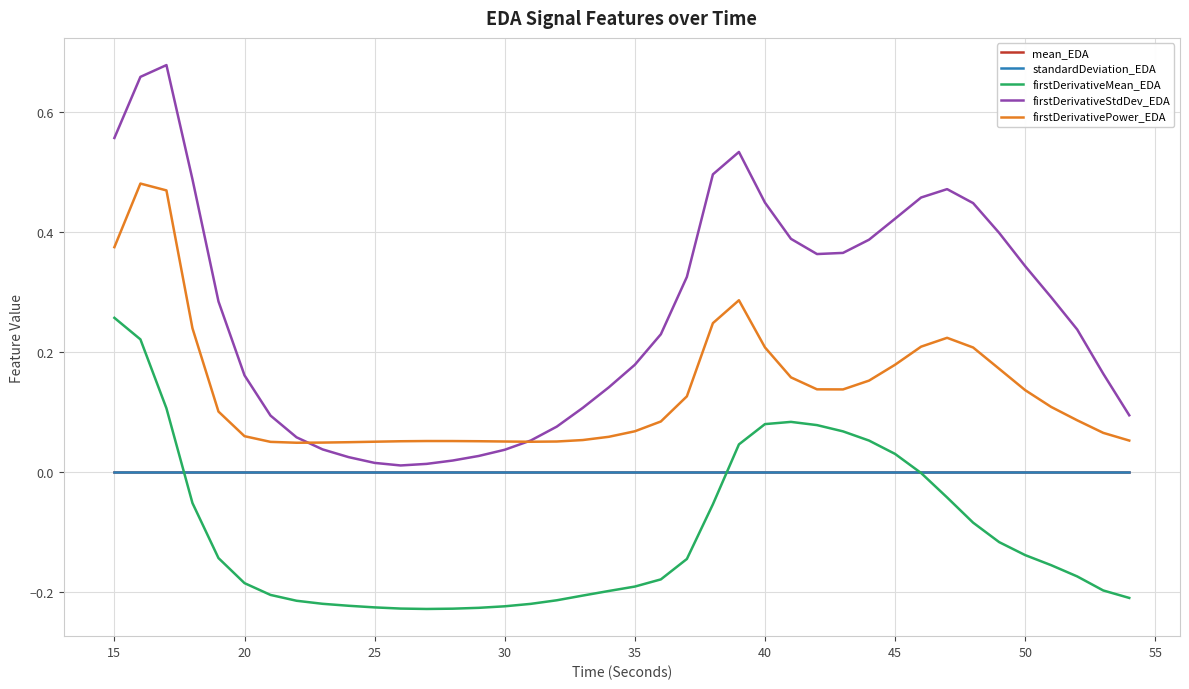

Which series has the largest total across all categories?

firstDerivativeStdDev_EDA